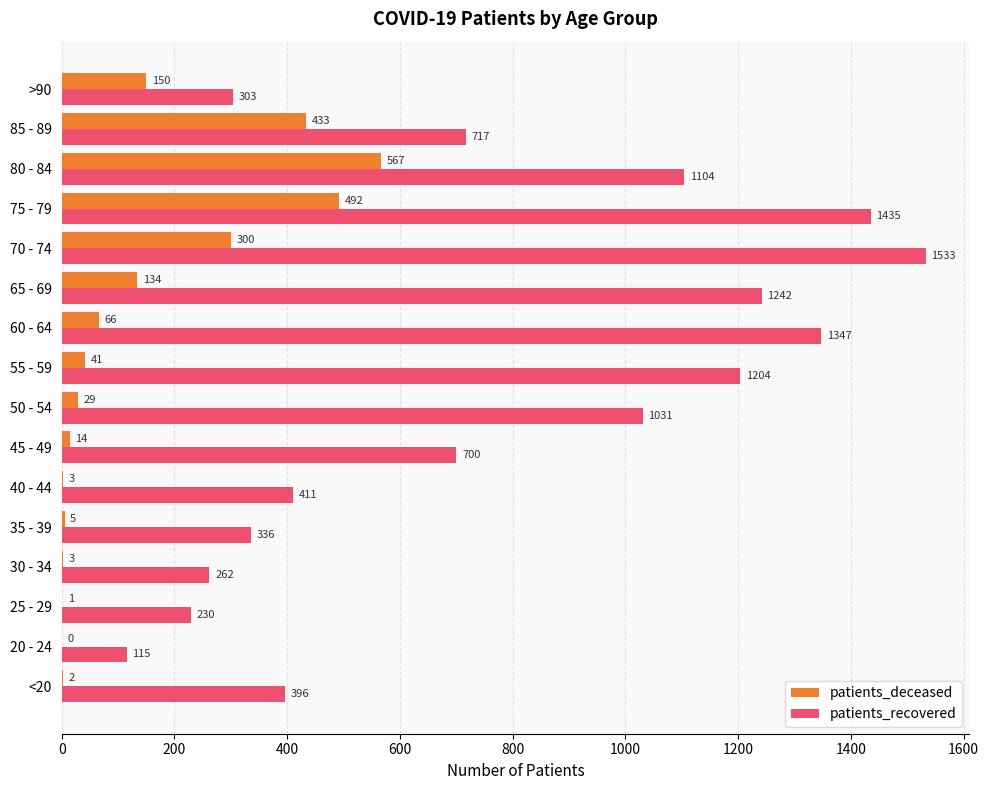

Which series changed the most between 80 - 84 and >90?

patients_recovered